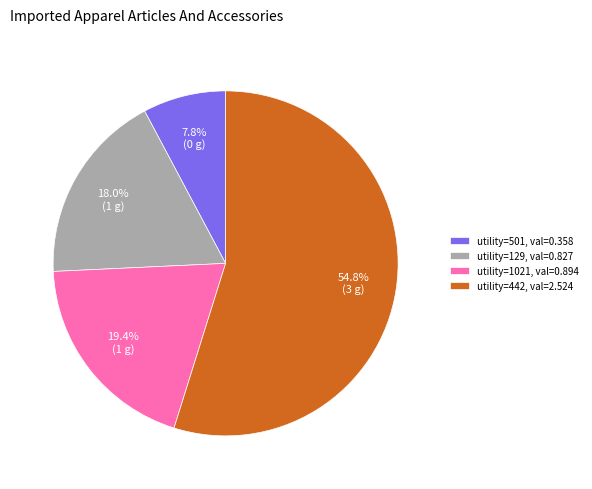

How much of the chart is everything except utility=442, val=2.524?

45.2%